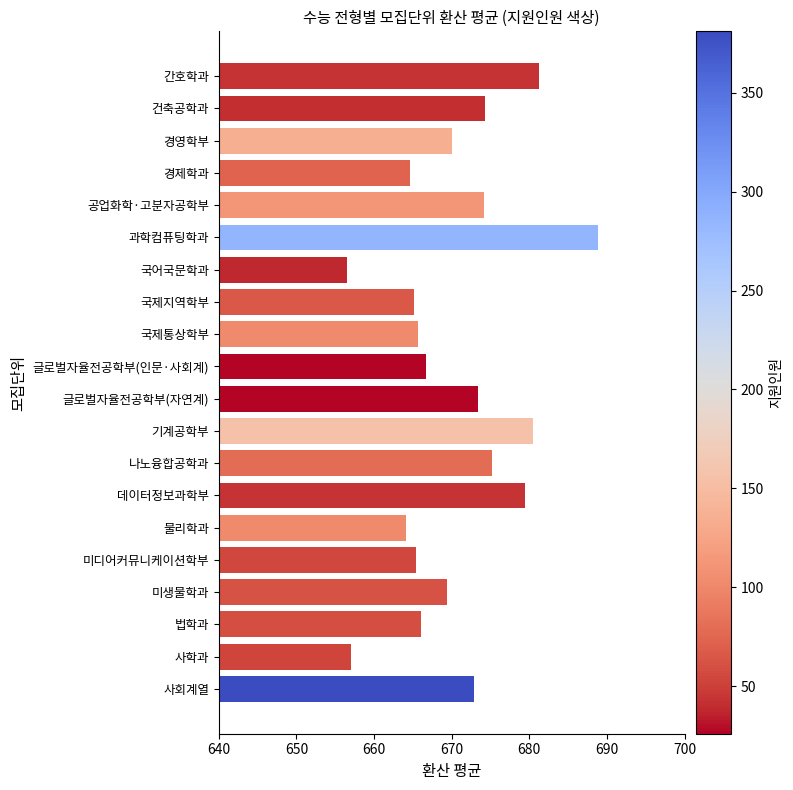

What is the label of the 11th bar from the top?

글로벌자율전공학부(자연계)